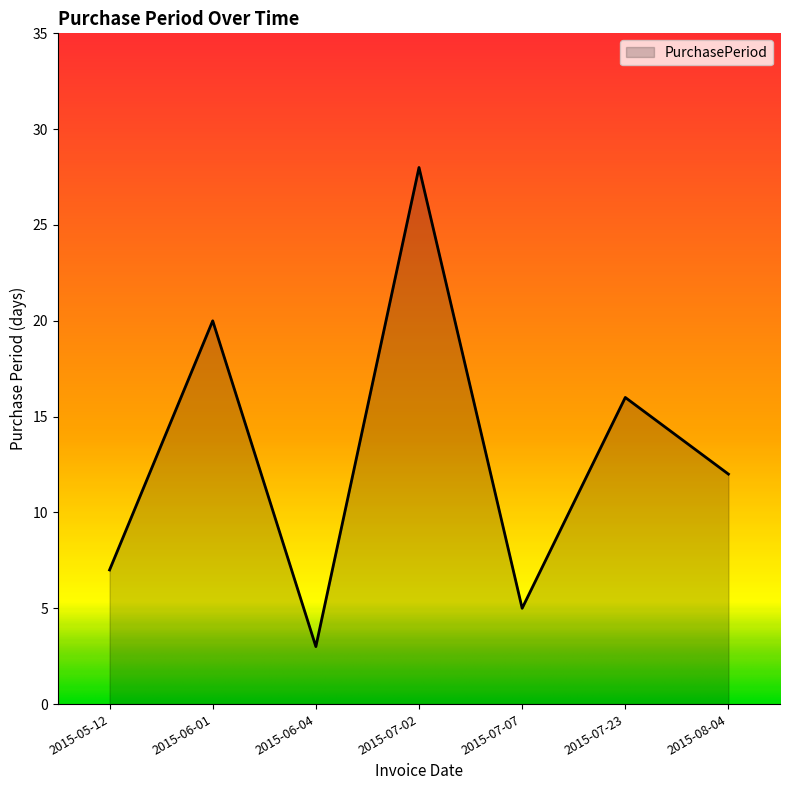

Which has a higher value, 2015-07-02 or 2015-06-01?

2015-07-02